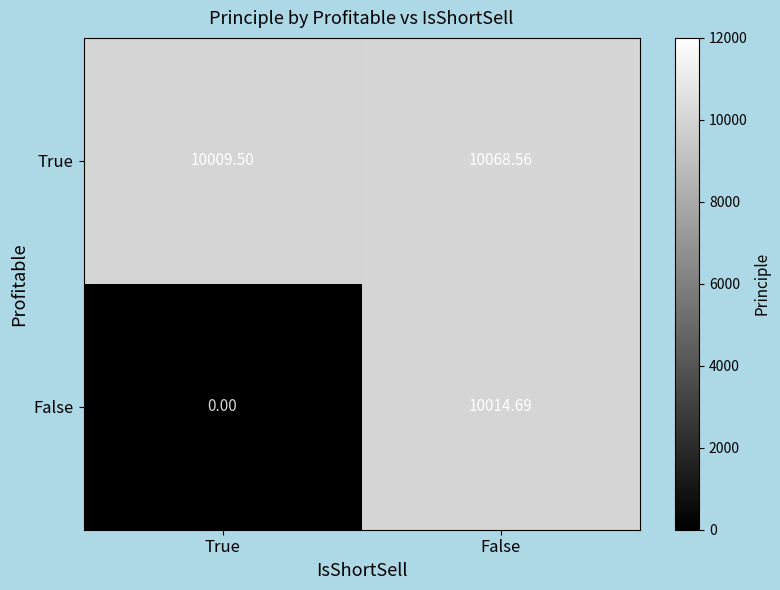

How many data points does each series have?

2